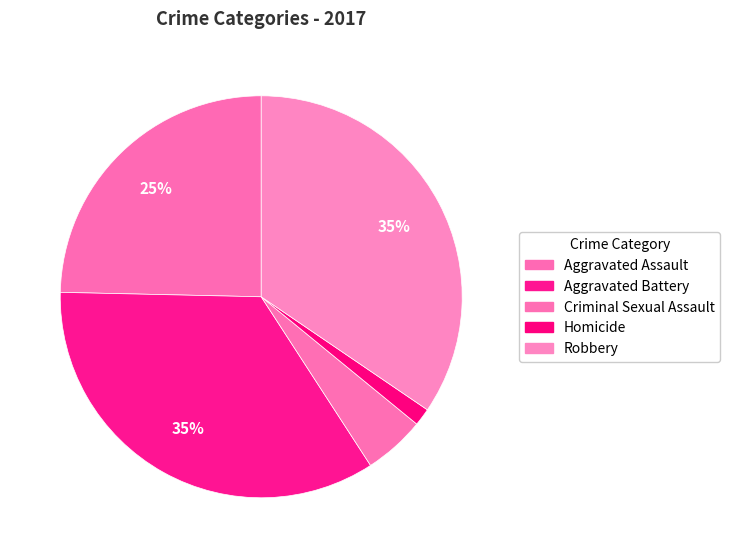

To the nearest percent, what is the difference between the largest and smallest slice percentages?

33%